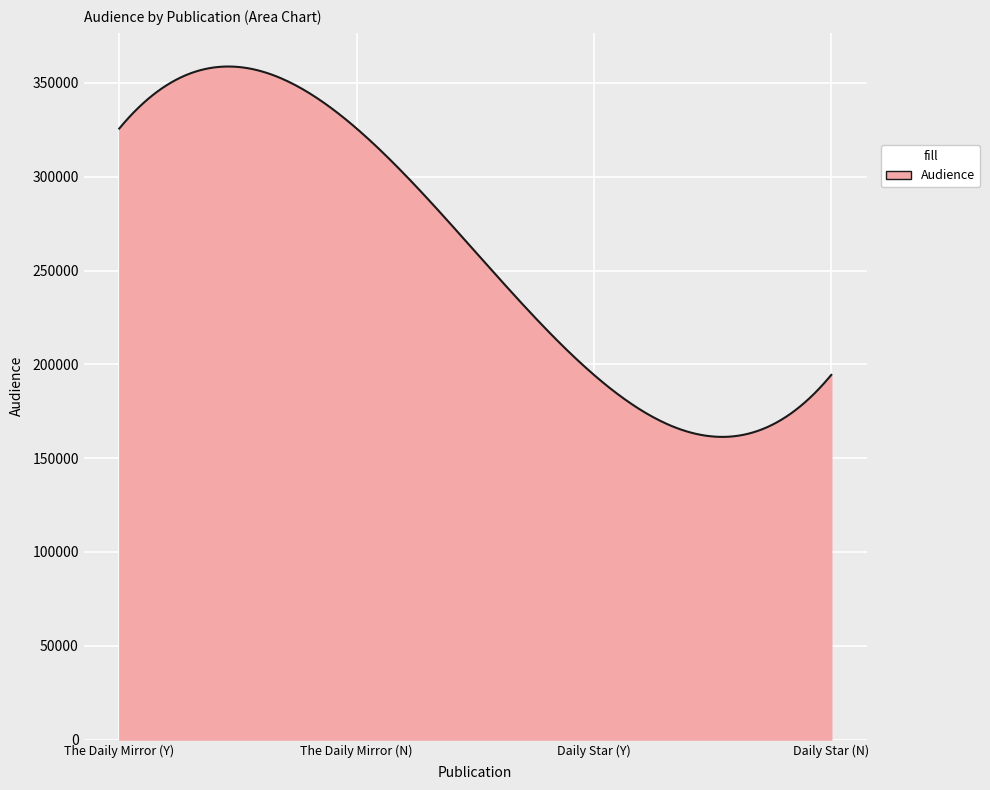

What is the minimum value shown in the chart?

161334.3